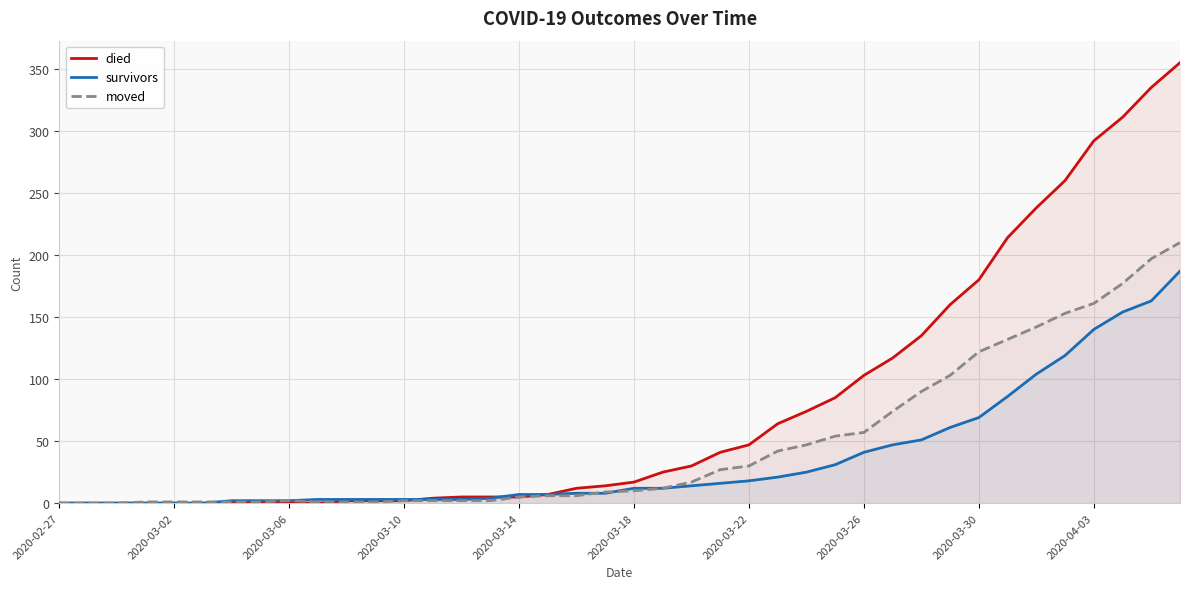

At 30, list the series in order from largest to smallest.

died, moved, survivors